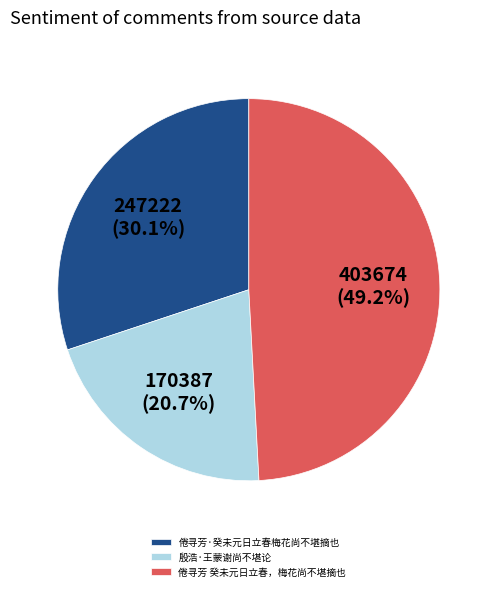

Is there a majority slice in this chart?

No